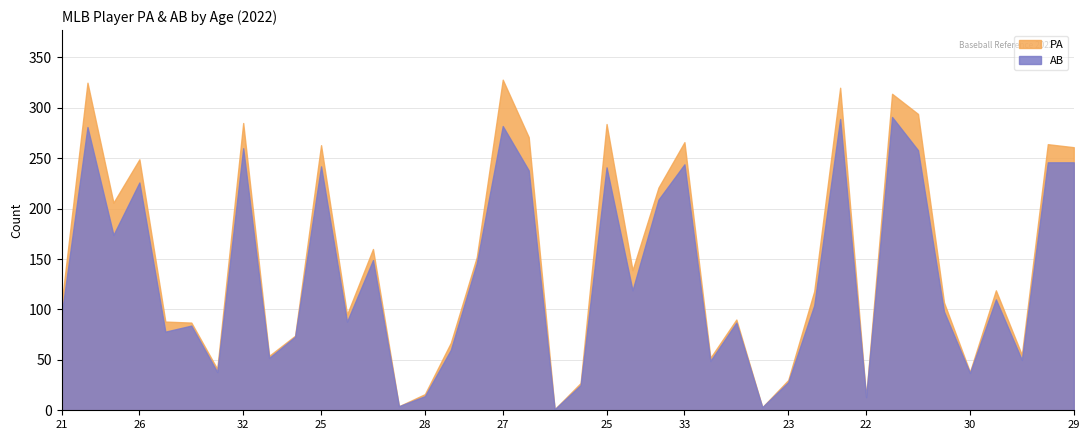

At which category is the sum across all series the highest?

27